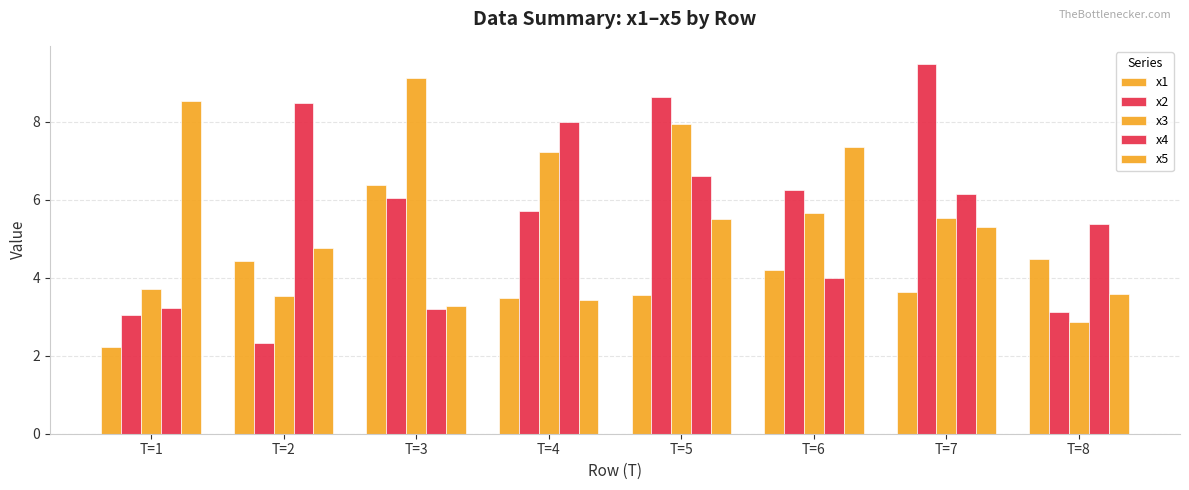

Which label corresponds to the largest value in the chart?

T=7